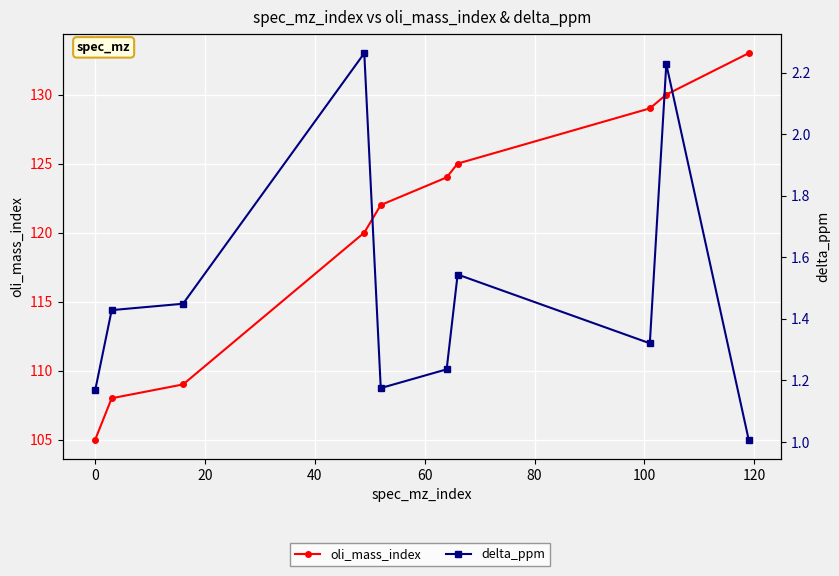

In delta_ppm, how many points are lower than both neighbors (excluding endpoints)?

2